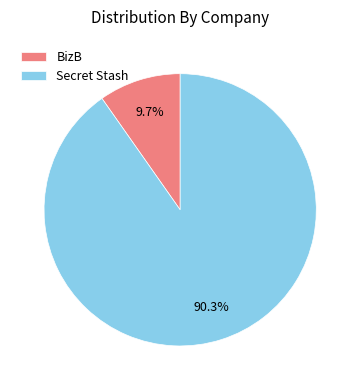

Which category has the smallest portion of the pie?

BizB